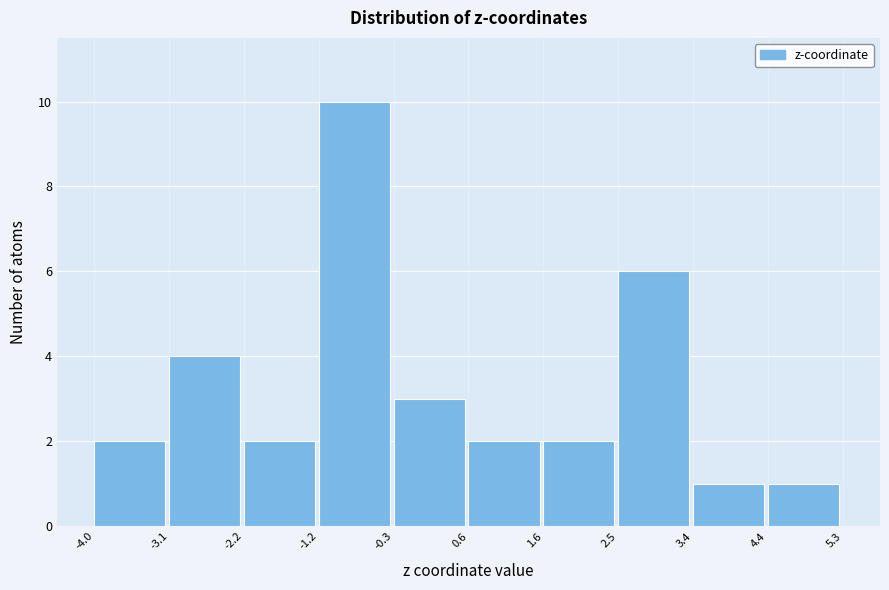

How tall is the bar that spans 4.4 to 5.3 on the x-axis? The values are not printed on the chart, so give them approximately, as read against the axis.

1